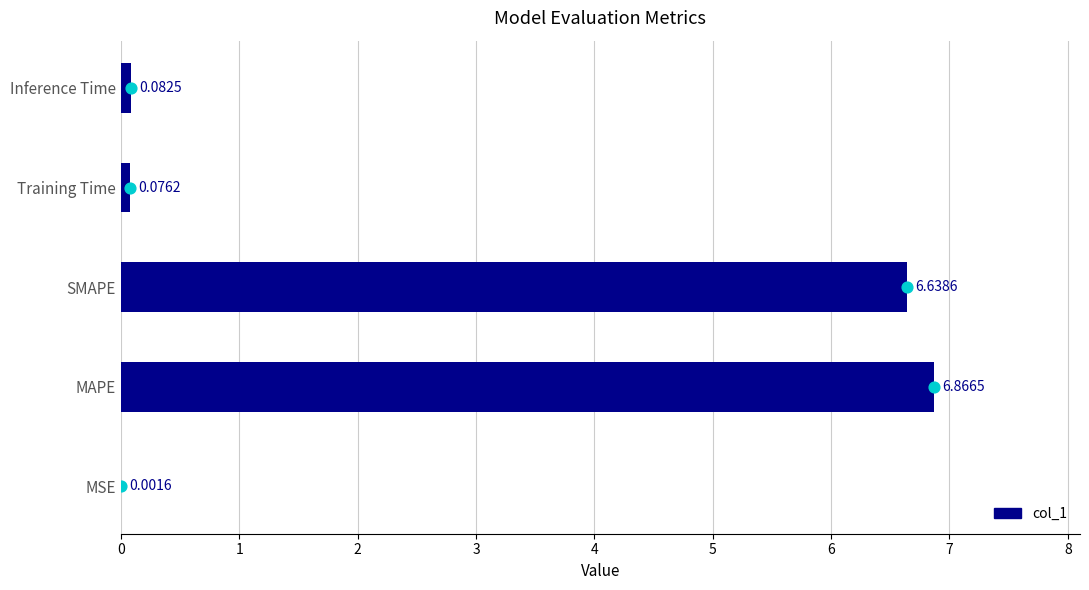

What is the sum of the col_1 values at Inference Time and MAPE?

6.9